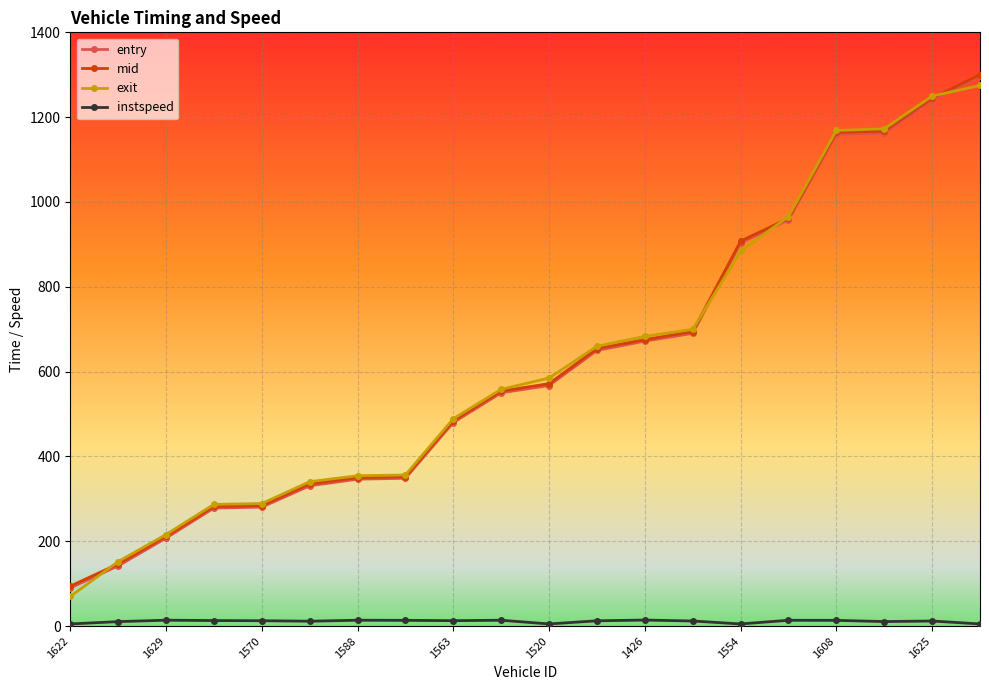

Is this an area chart (filled region under the line)?

No